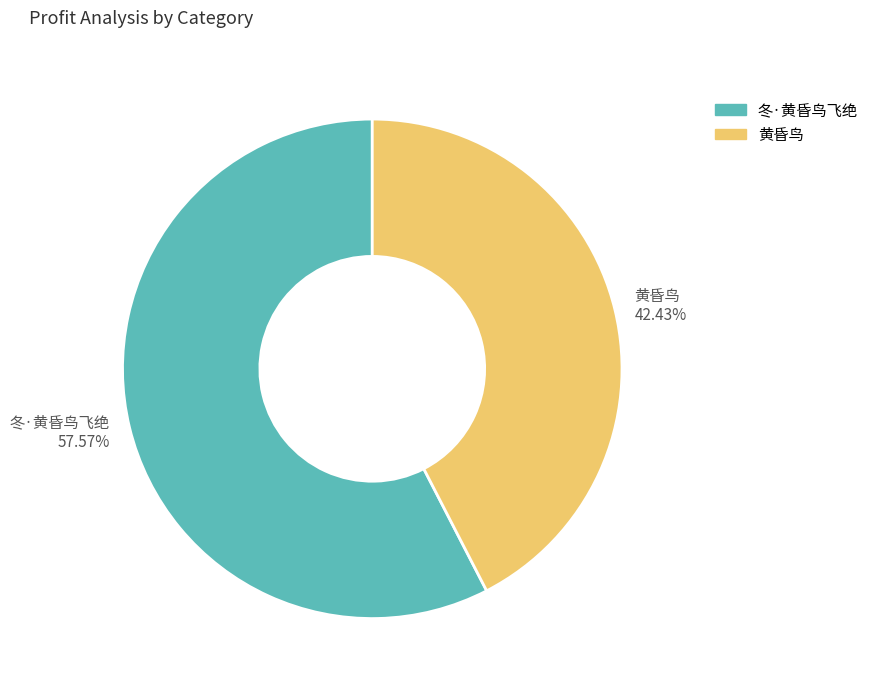

How many slices are in this pie chart?

2